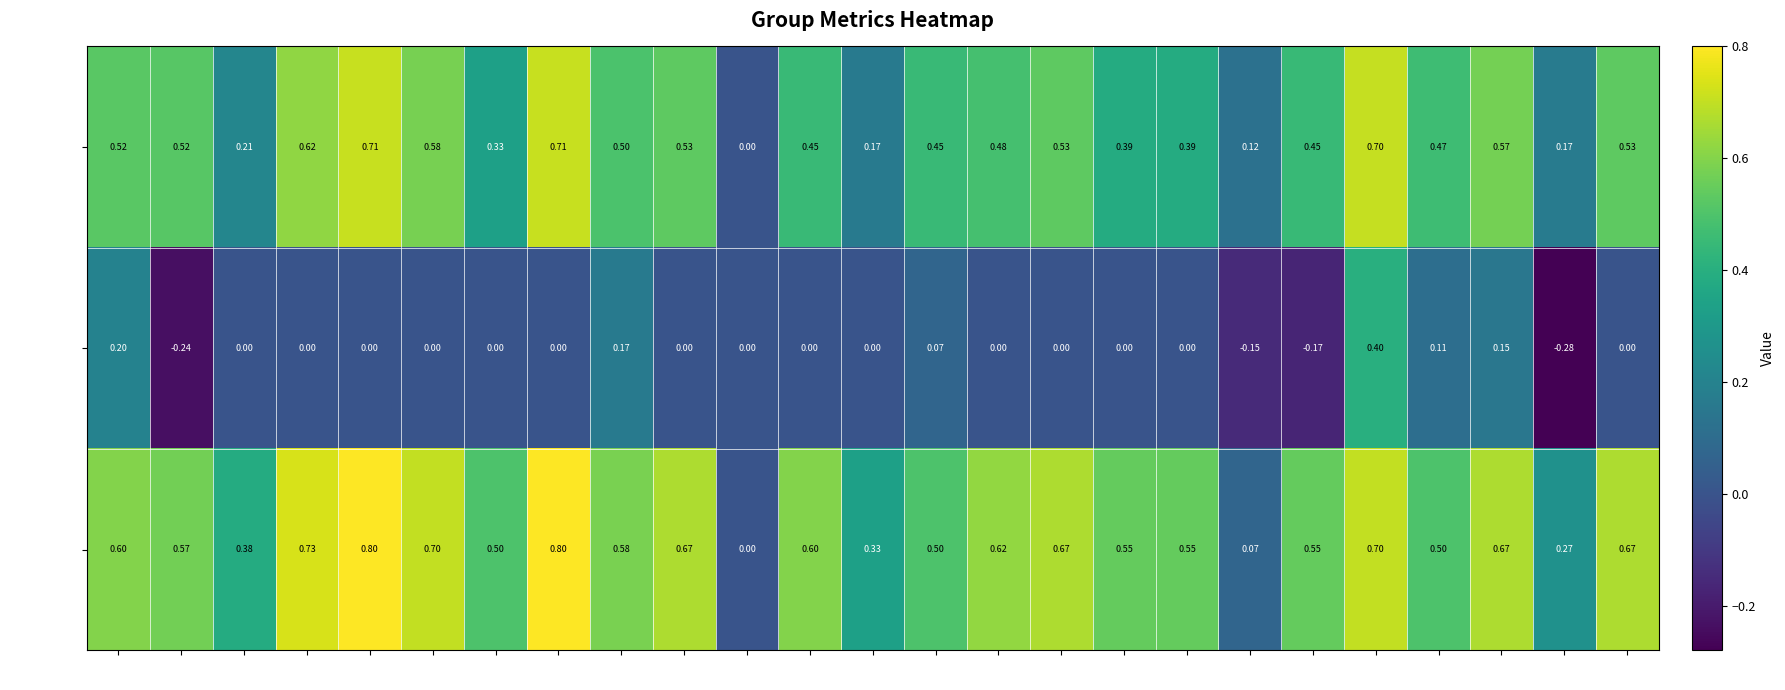

Which series has the largest total across all categories?

accuracy